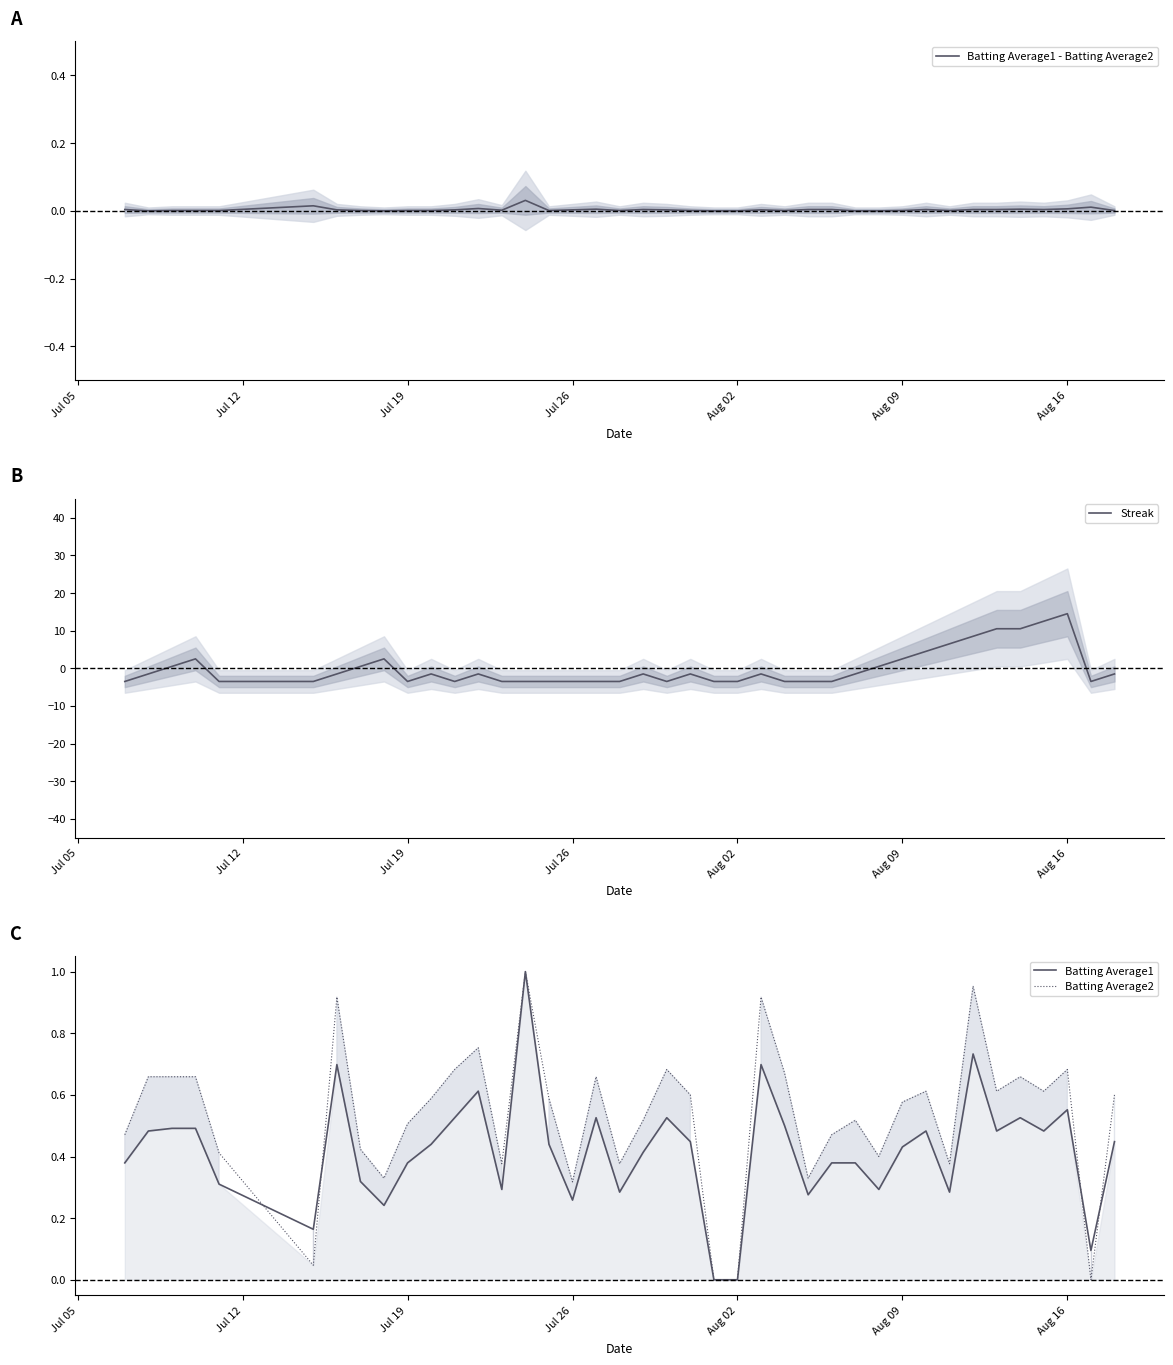

What is the highest value of the Streak series?

14.5